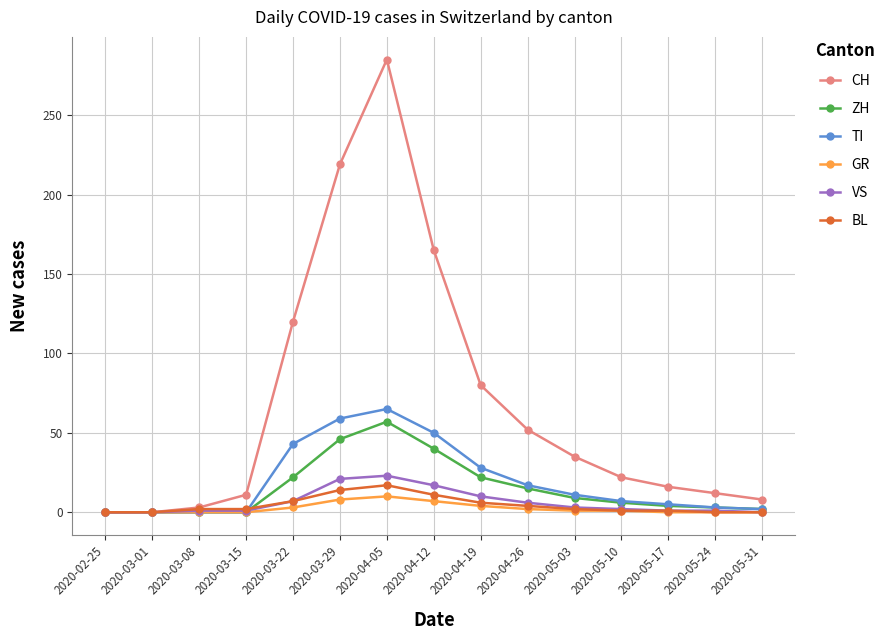

How many data points in CH are less than 22?

7